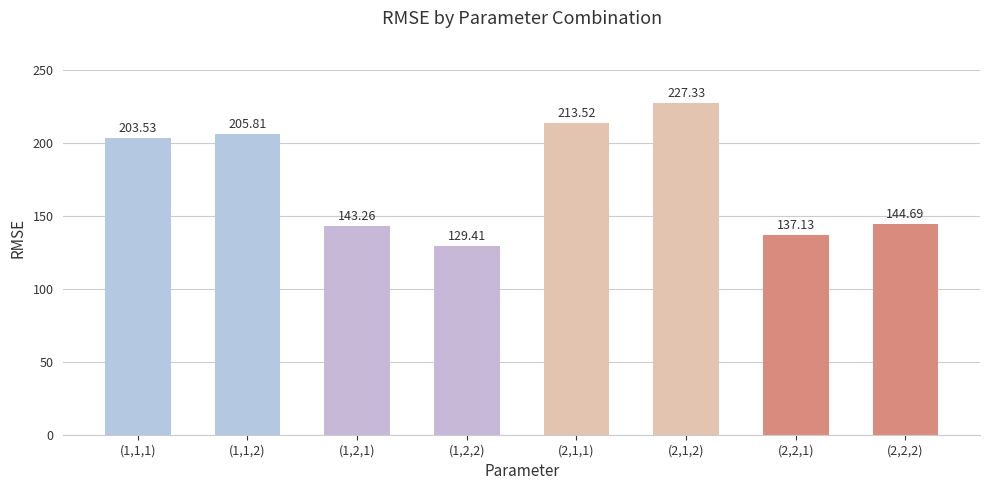

Reading left to right, list all the values displayed in this chart.

203.5	205.8	143.3	129.4	213.5	227.3	137.1	144.7